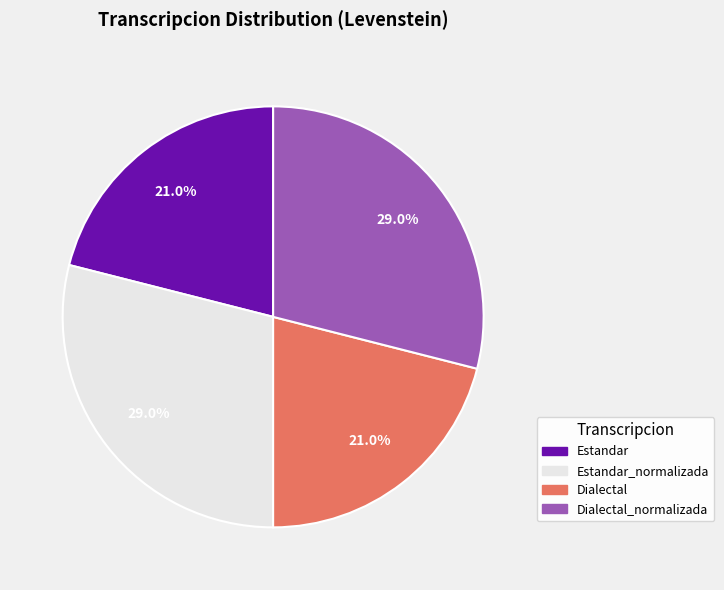

Is there a majority slice in this chart?

No